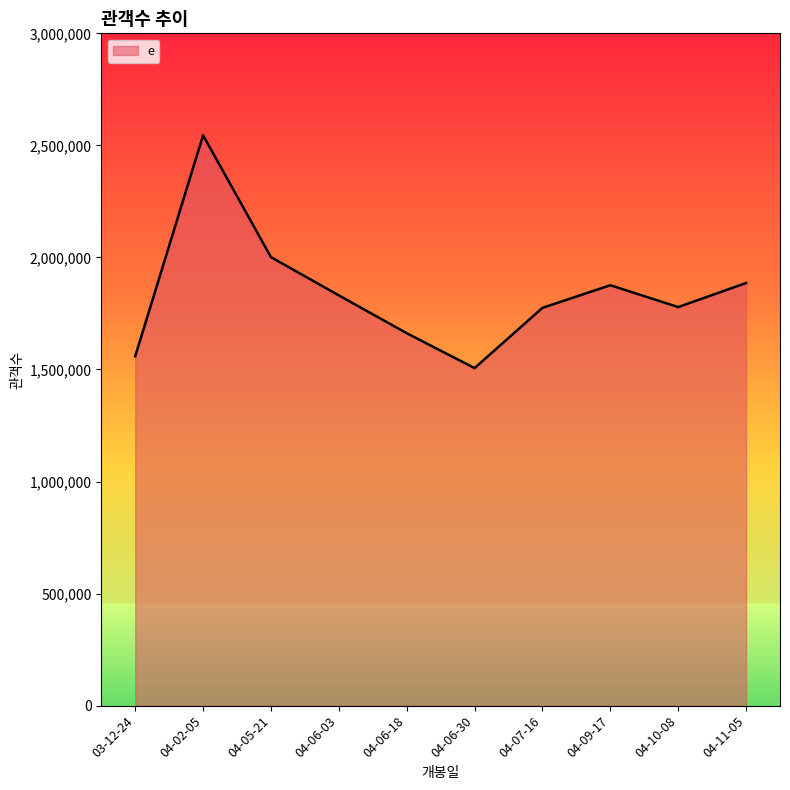

Is it true that the value at 04-05-21 is 2001293?

True